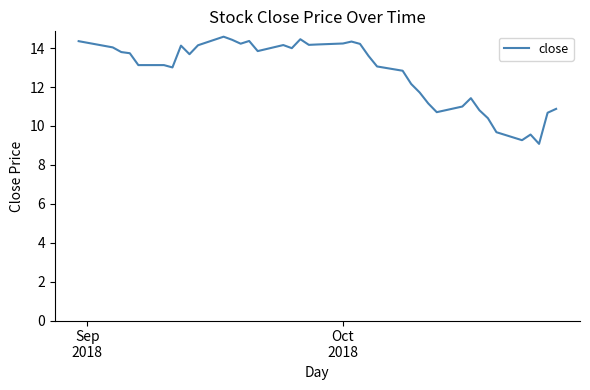

What is the difference between the maximum and minimum values?

5.5